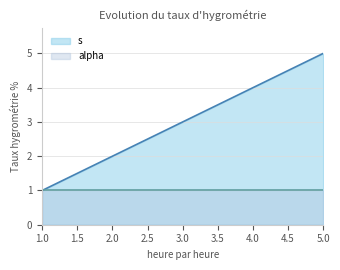

Which category has the highest value across all series?

5.0